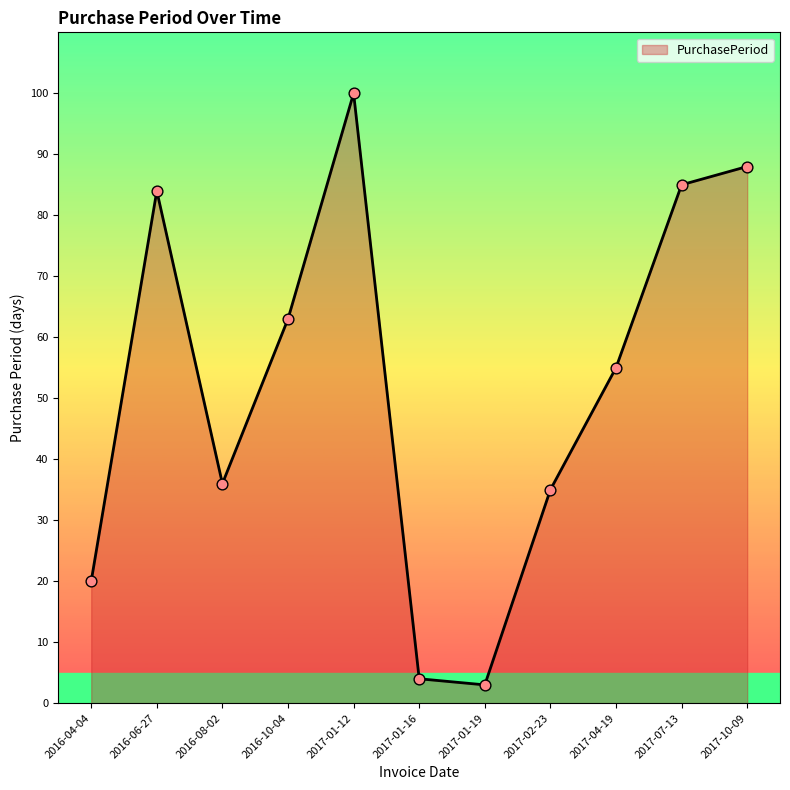

What is the ratio of the value at 2017-01-12 to the value at 2017-01-19?

33.3